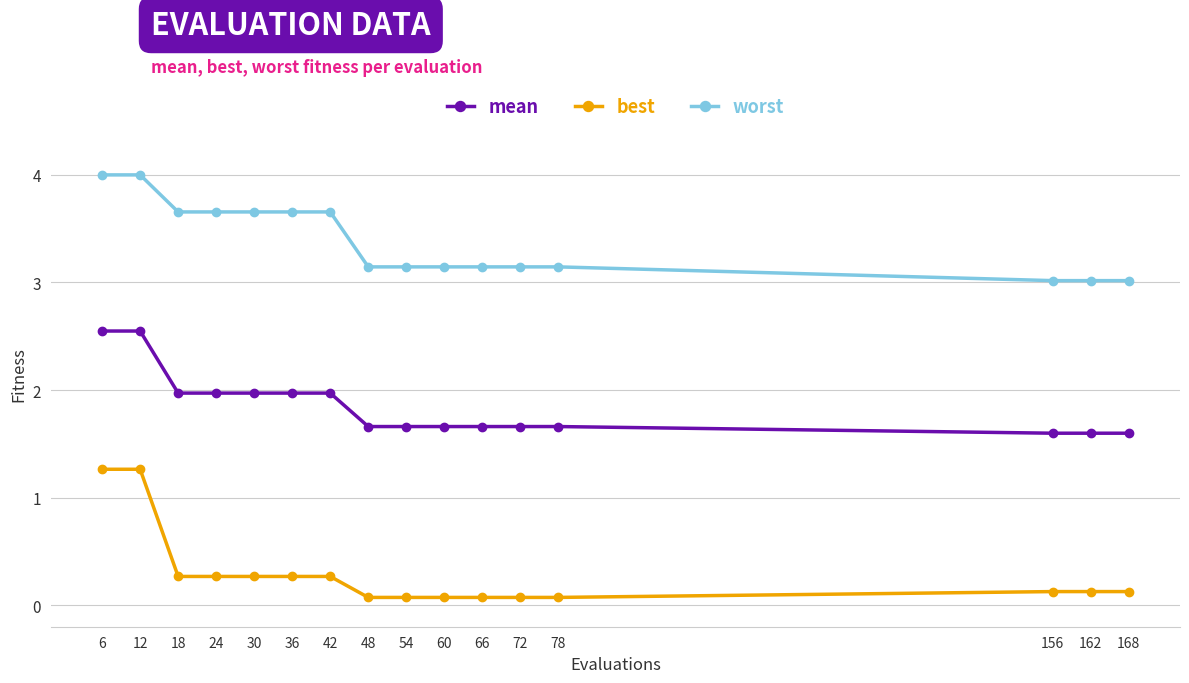

Which series changed the most between 24 and 72?

worst